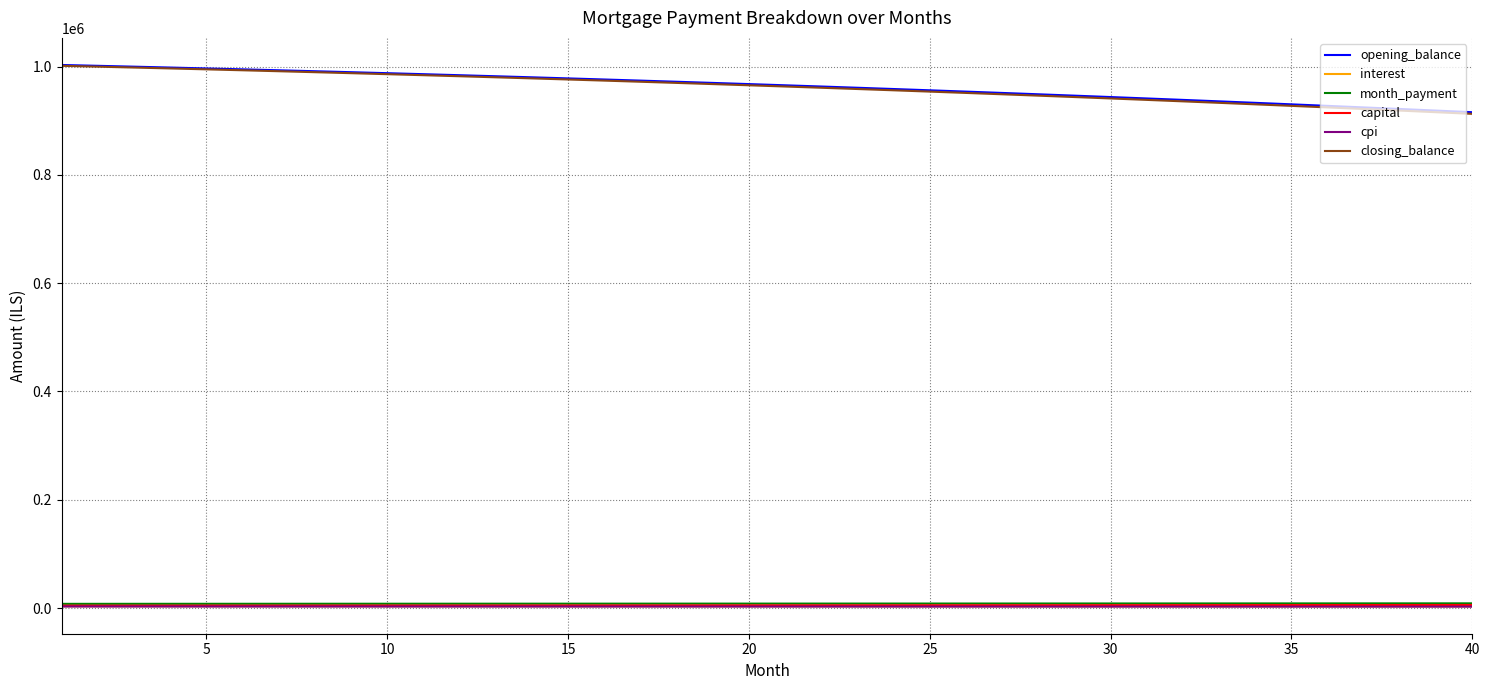

What are all the series names shown in the legend?

opening_balance, interest, month_payment, capital, cpi, closing_balance